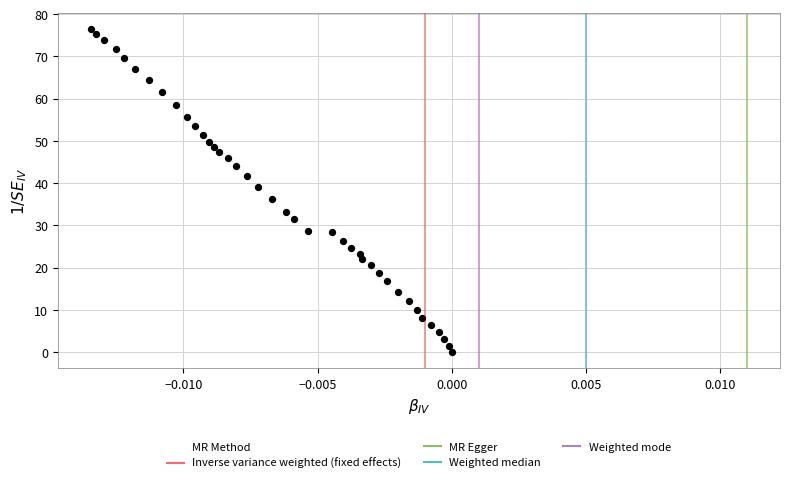

What Y value in the scatter plot is closest to 38?

39.0